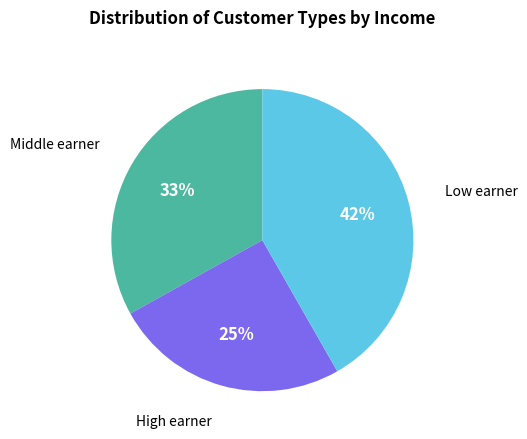

Is there any slice that represents more than half of the pie?

No